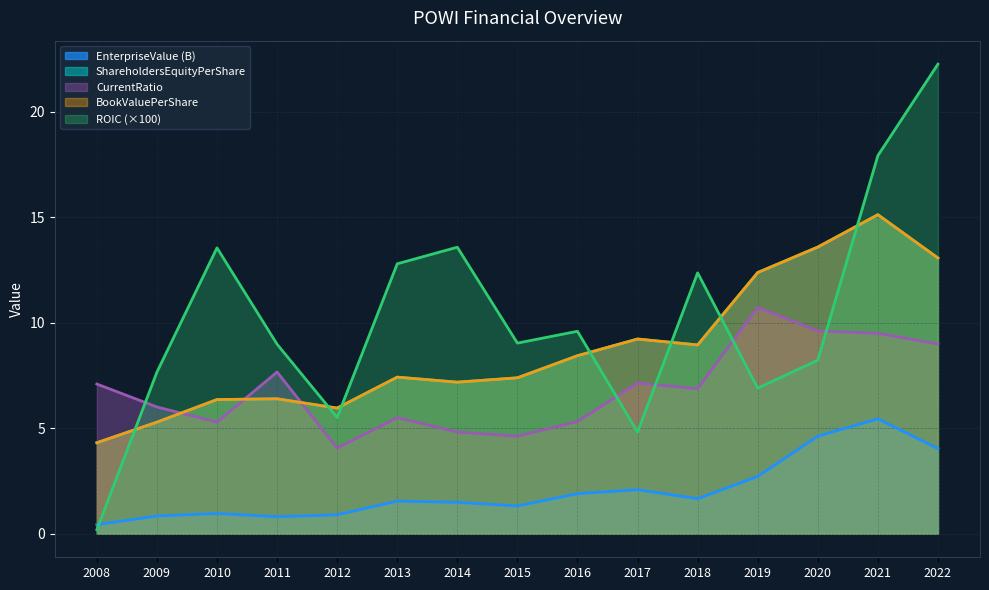

Where does the EnterpriseValue series first go above 1?

2013